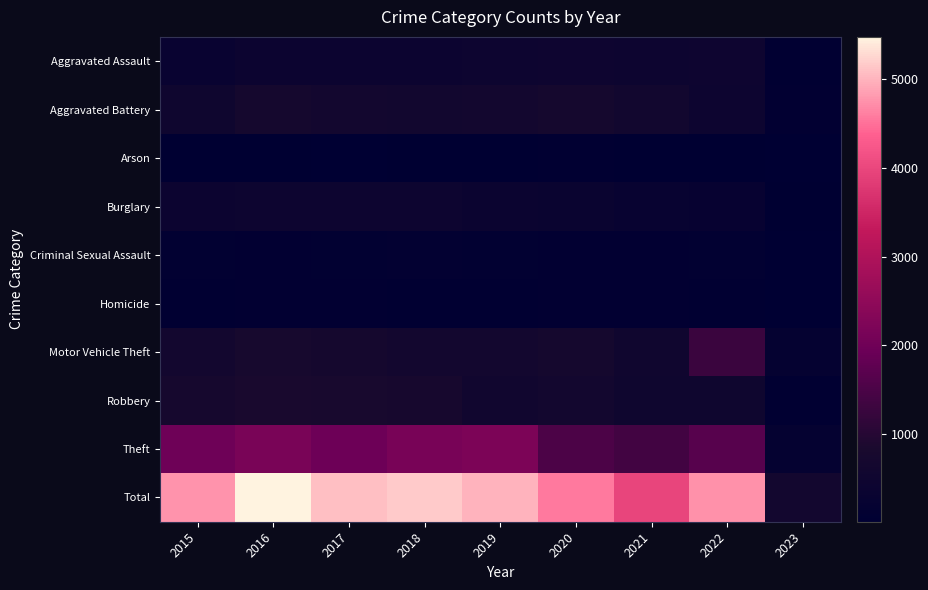

Which series has the largest range (max minus min)?

Total